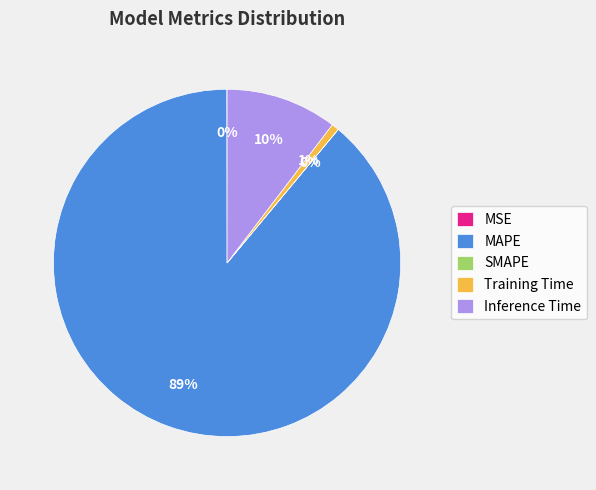

The MAPE slice represents 78% of the pie. True or false?

False